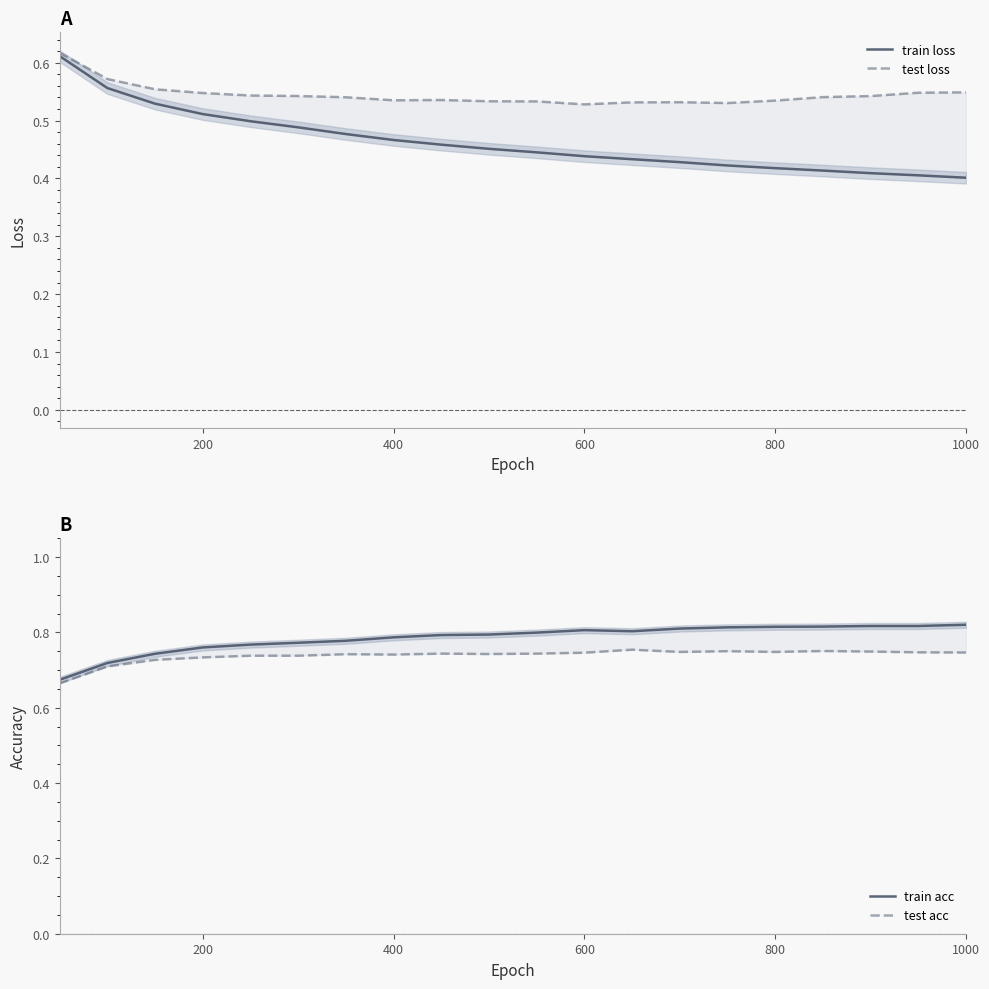

Which has a higher value, 600 or 400?

400